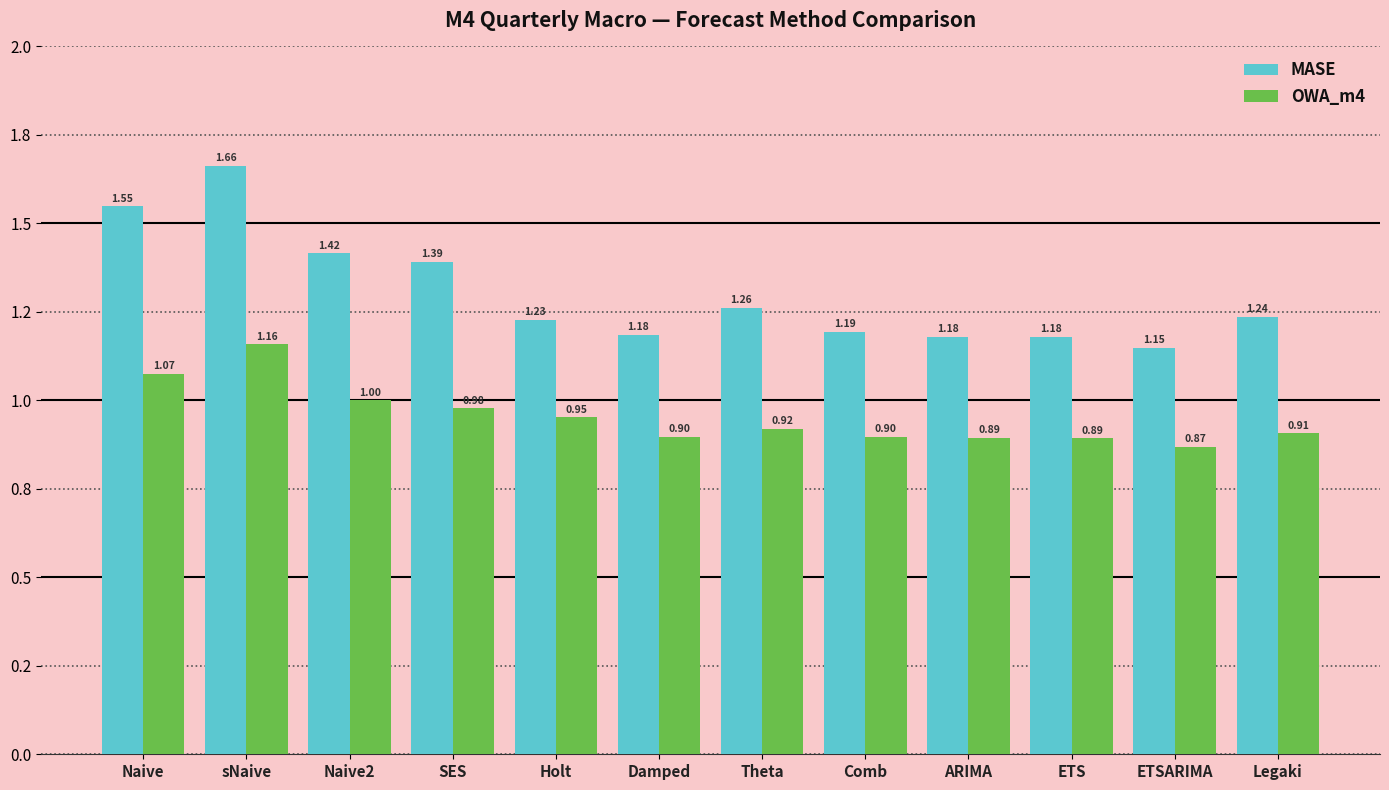

What are all the series names shown in the legend?

MASE, OWA_m4